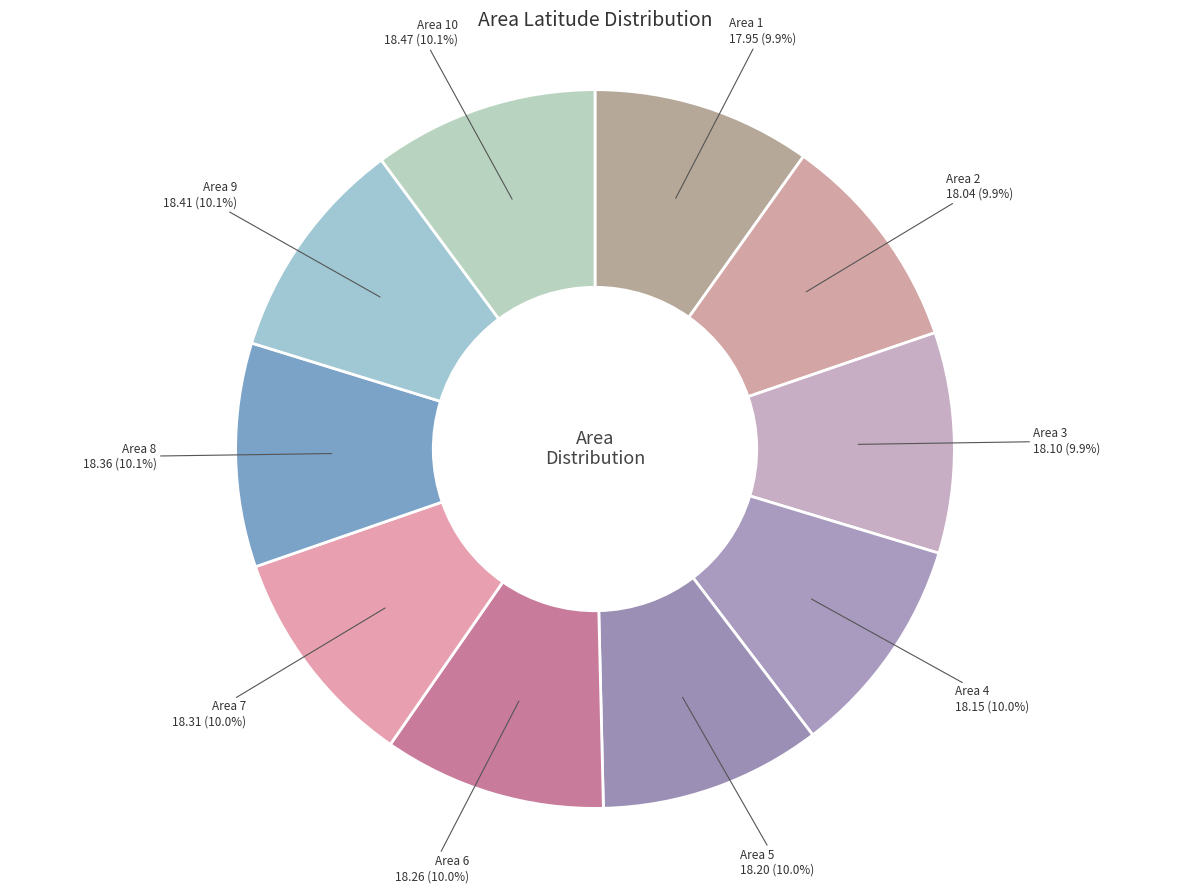

How many segments does this pie chart have?

10